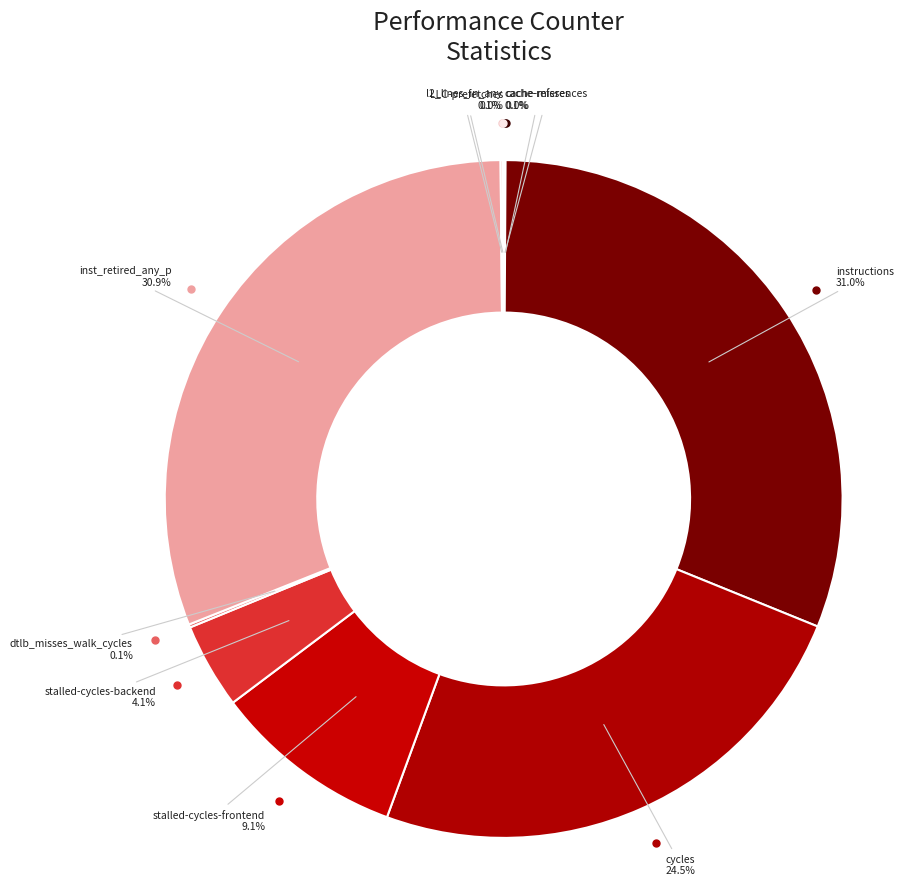

Count the number of slices in the pie.

10